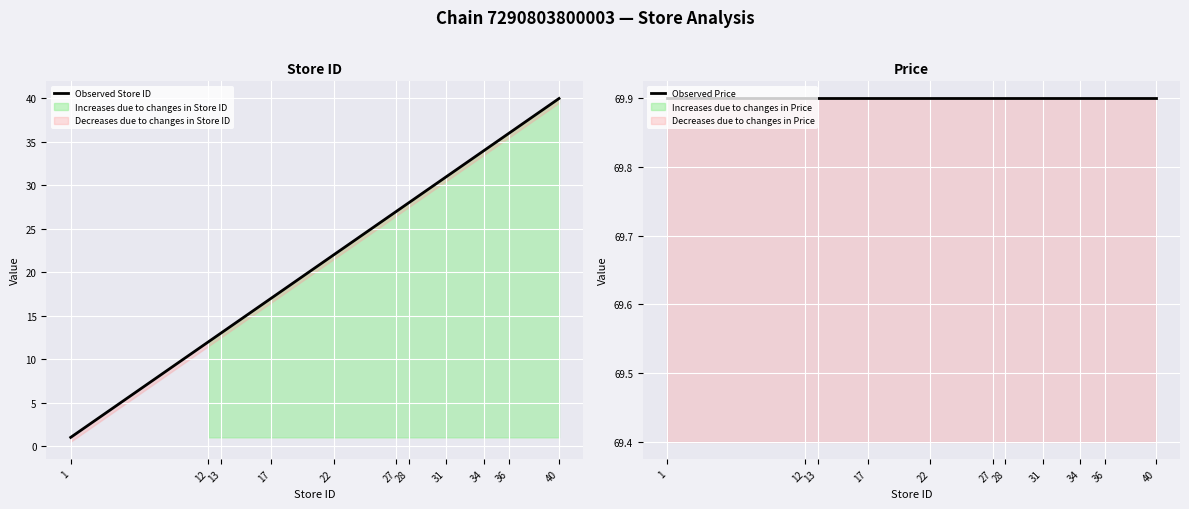

How many values in the Observed Store ID series are below 27?

5